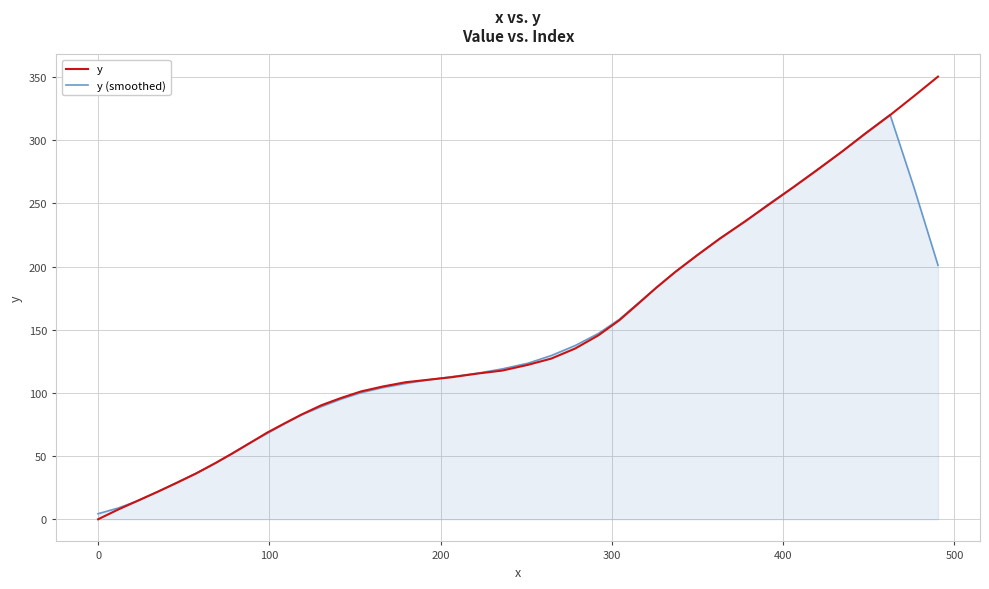

What is the maximum value shown in the chart?

350.4